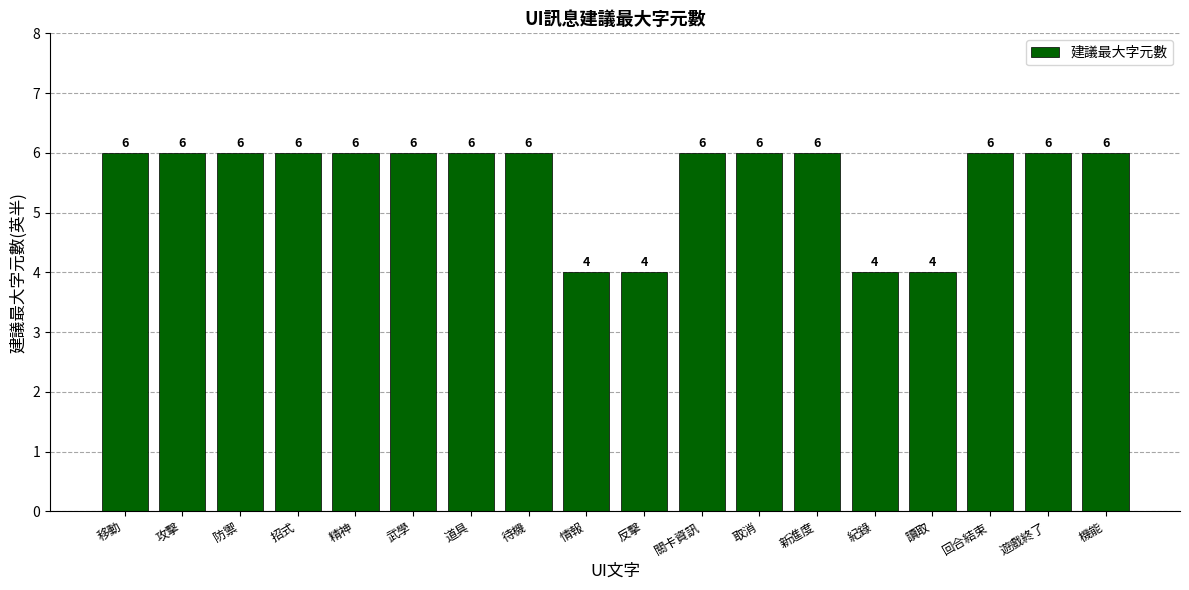

The value at 反擊 is 2. True or false?

False